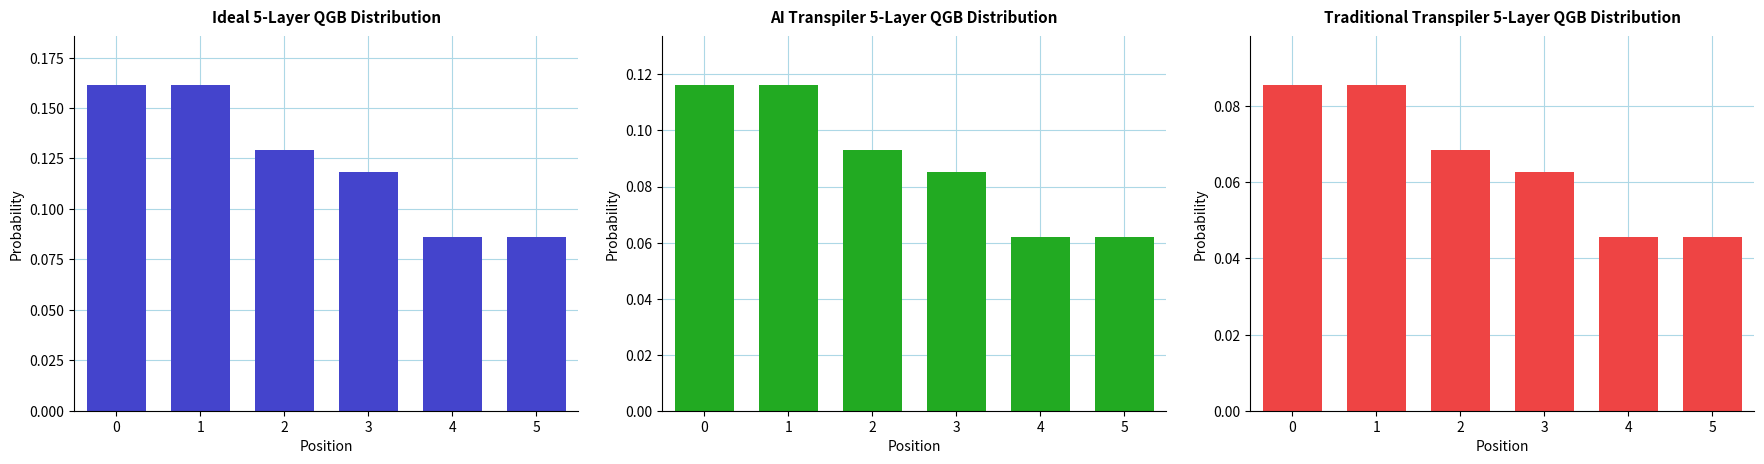

Which series has the largest total across all categories?

Ideal 5-Layer QGB Distribution